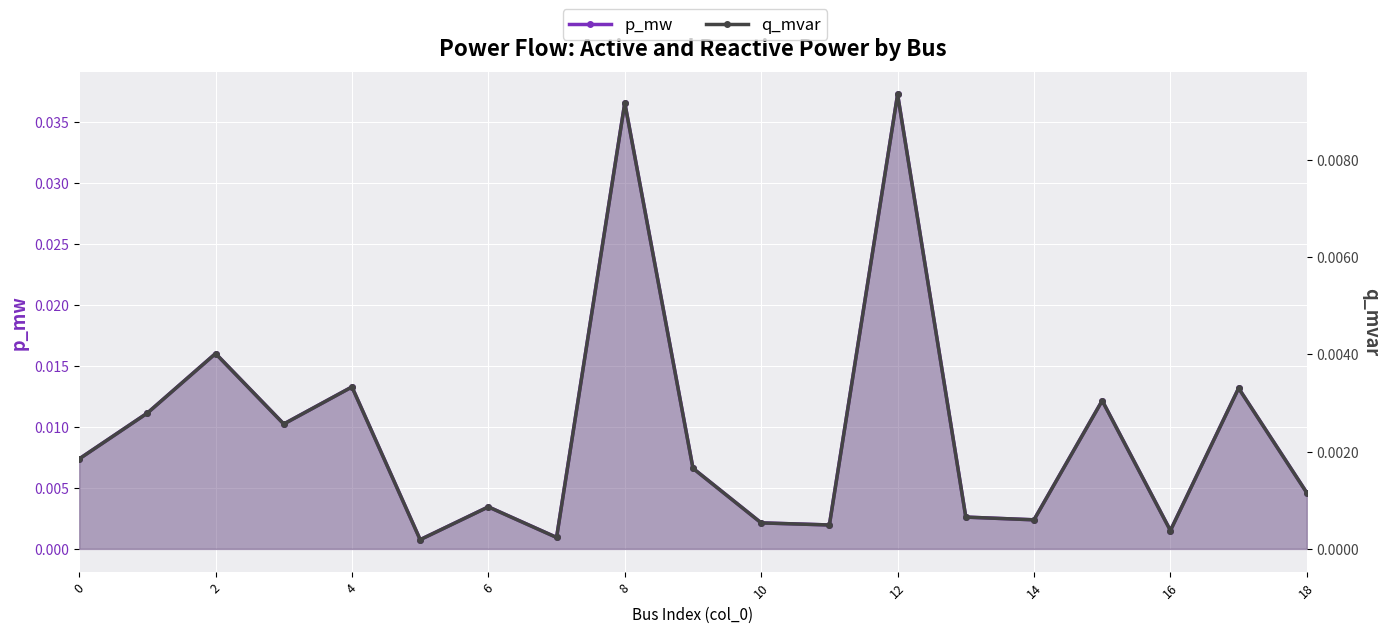

True or false: q_mvar has a value of 0.0 at 2.

False